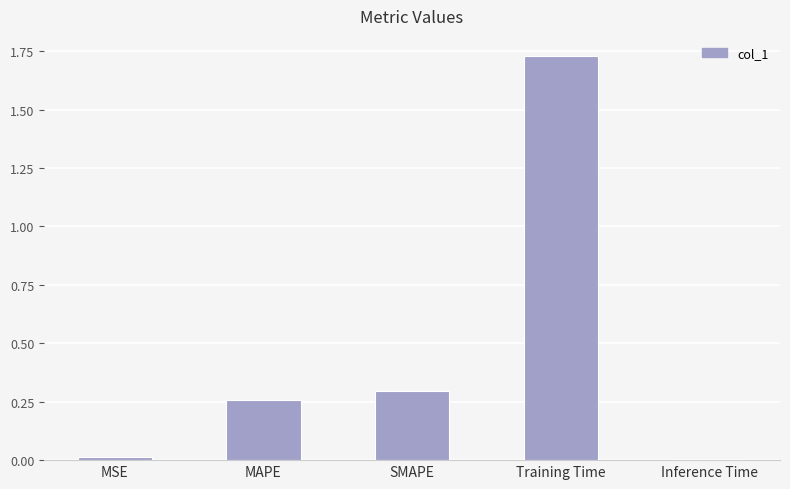

True or false: the data shows 0.0 at Inference Time.

True